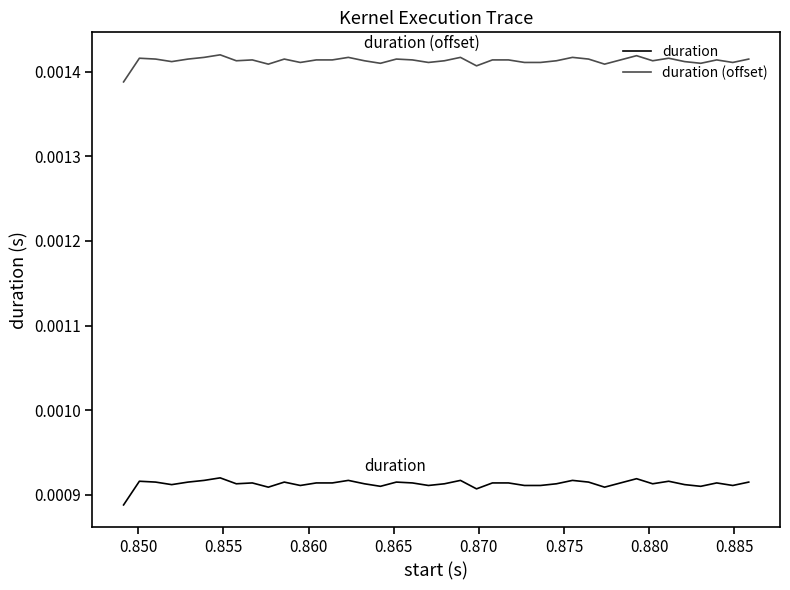

At which category does duration reach its first local peak?

0.850